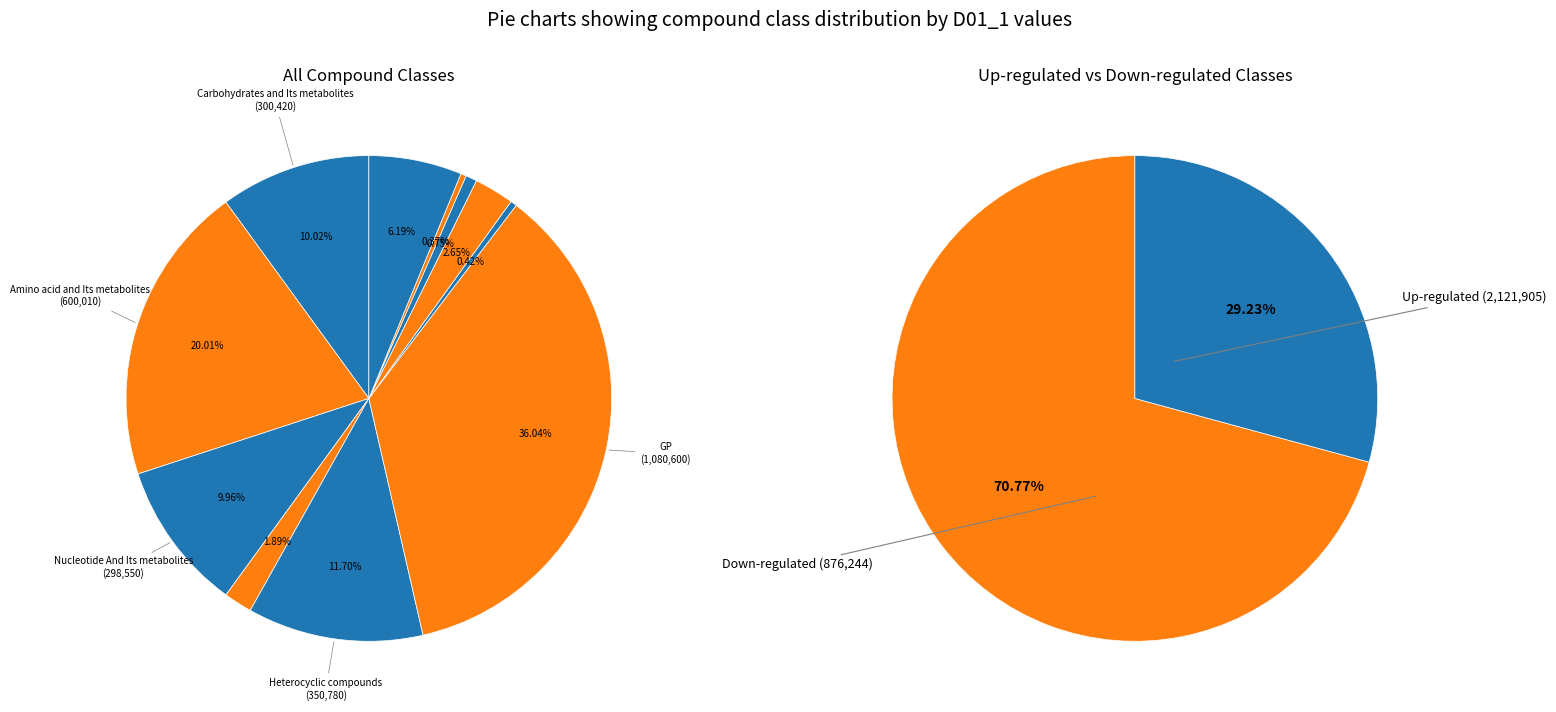

How many segments does this pie chart have?

11